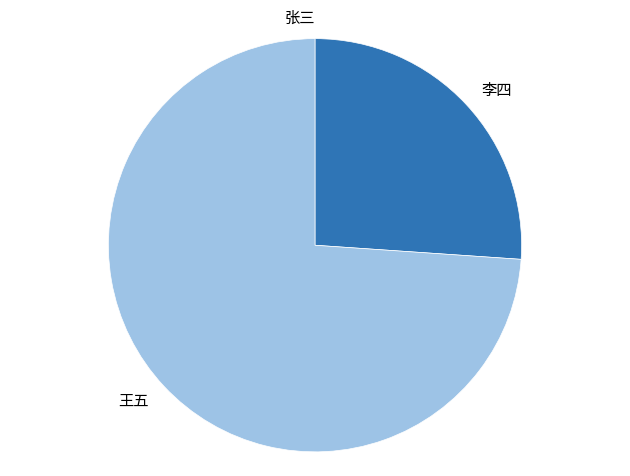

Is the sum of 李四 and 王五 greater than half?

Yes